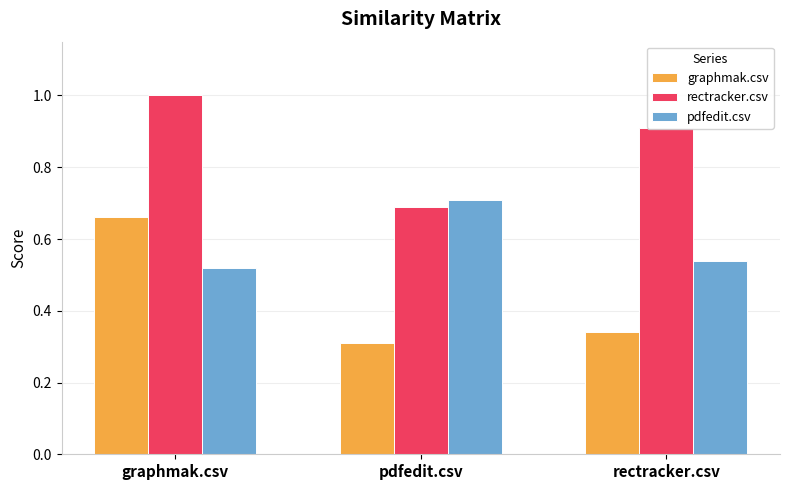

How many bars are there in each group?

3